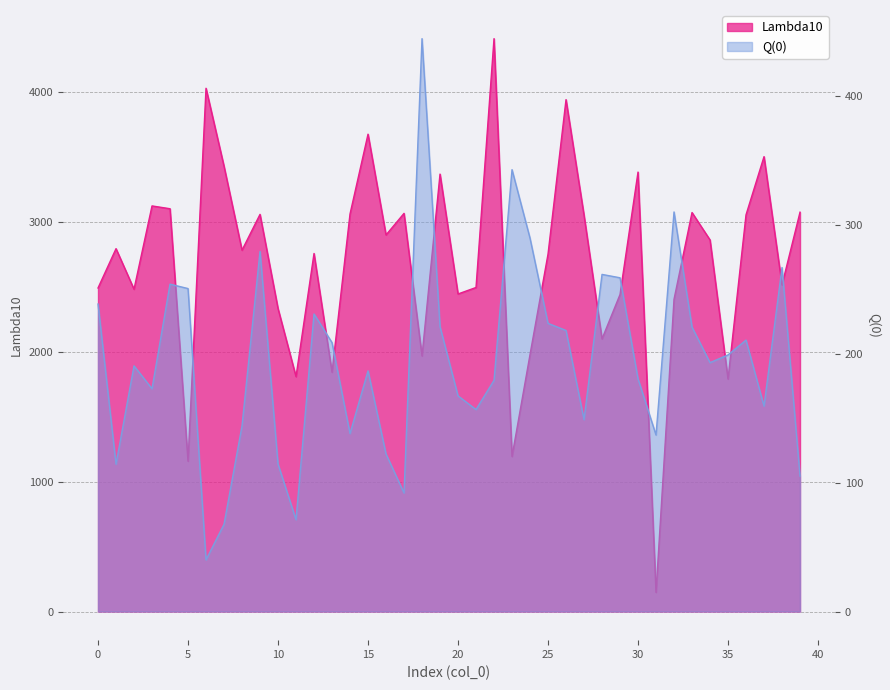

What is the total value across all series at 2?

2669.7